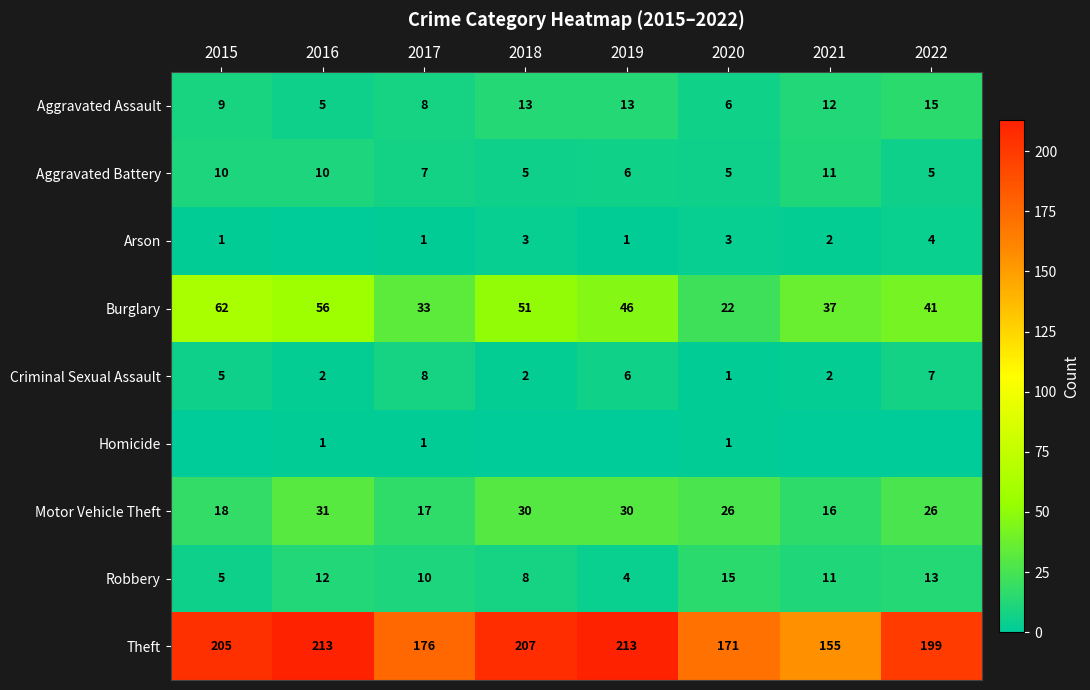

Which label corresponds to the largest value in the chart?

2016